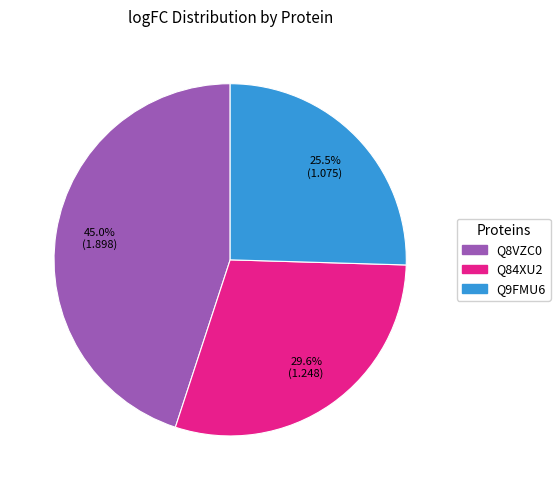

Does any single category account for the majority?

No